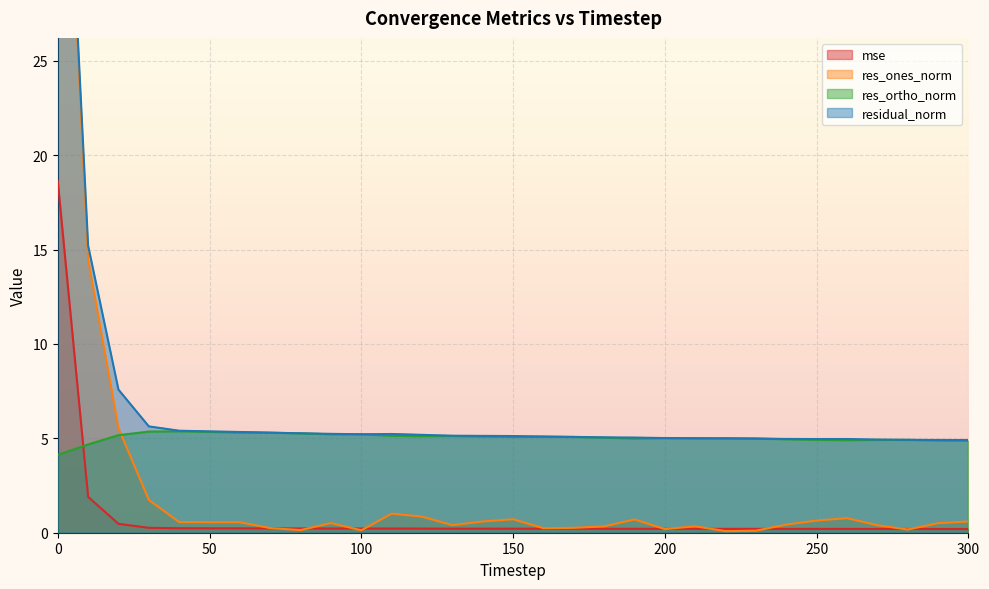

Reading right to left, what are all the values shown in this chart?

mse: 300=0.2	290=0.2	280=0.2	270=0.2	260=0.2	250=0.2	240=0.2	230=0.2	220=0.2	210=0.2	200=0.2	190=0.2	180=0.2	170=0.2	160=0.2	150=0.2	140=0.2	130=0.2	120=0.2	110=0.2	100=0.2	90=0.2	80=0.2	70=0.2	60=0.2	50=0.2	40=0.2	30=0.3	20=0.5	10=1.9	0=18.6
res_ones_norm: 300=0.6	290=0.5	280=0.2	270=0.4	260=0.8	250=0.6	240=0.4	230=0.1	220=0.1	210=0.3	200=0.2	190=0.7	180=0.3	170=0.3	160=0.2	150=0.7	140=0.6	130=0.4	120=0.9	110=1.0	100=0.1	90=0.5	80=0.1	70=0.2	60=0.6	50=0.6	40=0.6	30=1.7	20=5.5	10=14.5	0=47.5
res_ortho_norm: 300=4.9	290=4.9	280=4.9	270=4.9	260=4.9	250=4.9	240=5.0	230=5.0	220=5.0	210=5.0	200=5.0	190=5.0	180=5.0	170=5.1	160=5.1	150=5.1	140=5.1	130=5.1	120=5.1	110=5.1	100=5.2	90=5.2	80=5.3	70=5.3	60=5.3	50=5.3	40=5.4	30=5.4	20=5.2	10=4.7	0=4.1
residual_norm: 300=4.9	290=4.9	280=4.9	270=4.9	260=5.0	250=5.0	240=5.0	230=5.0	220=5.0	210=5.0	200=5.0	190=5.0	180=5.1	170=5.1	160=5.1	150=5.1	140=5.1	130=5.1	120=5.2	110=5.2	100=5.2	90=5.2	80=5.3	70=5.3	60=5.3	50=5.4	40=5.4	30=5.6	20=7.6	10=15.2	0=47.7